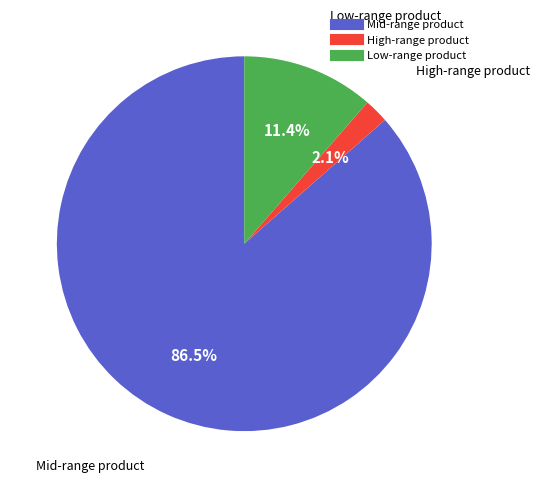

Does any single category account for the majority?

Yes